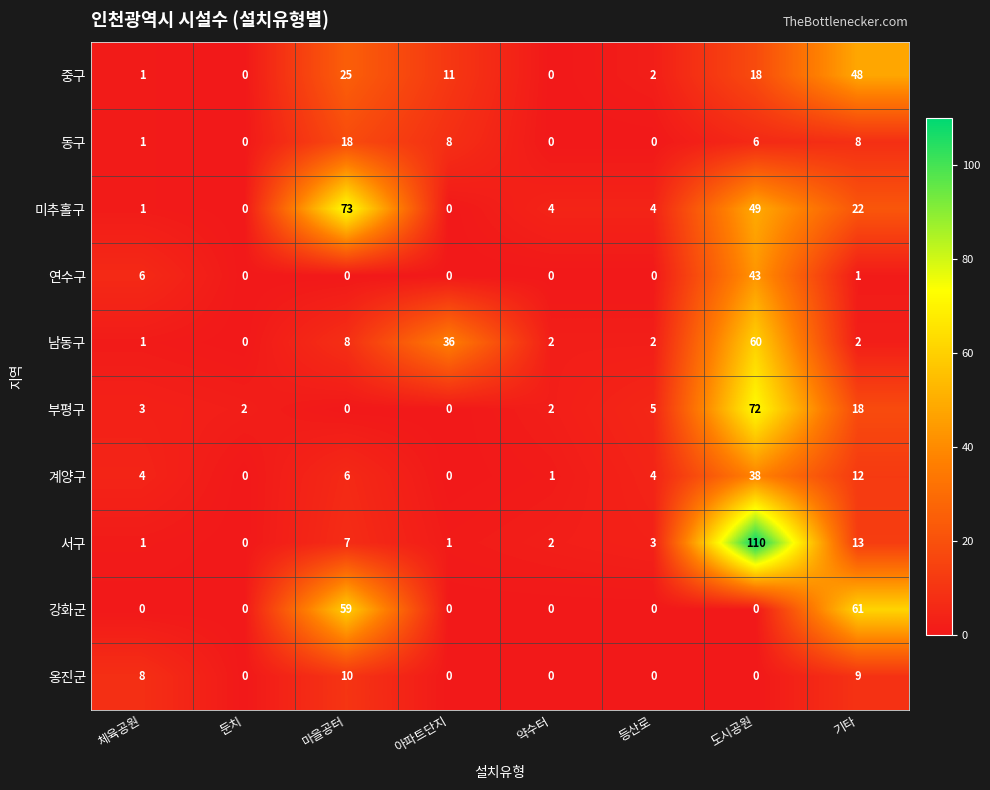

Which series changed the most between 아파트단지 and 도시공원?

서구